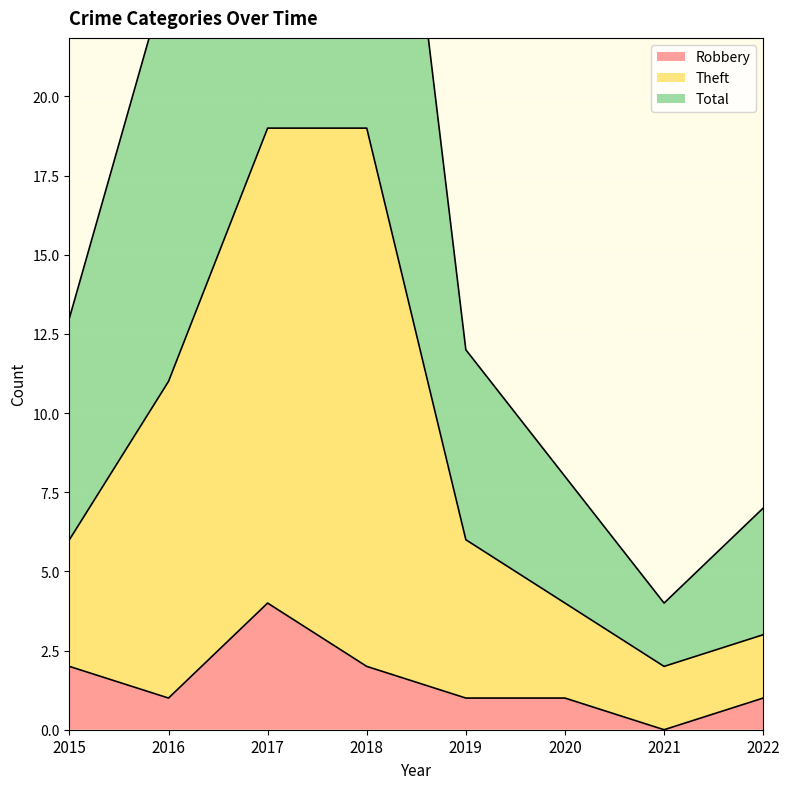

At which label does Theft reach its minimum?

2021